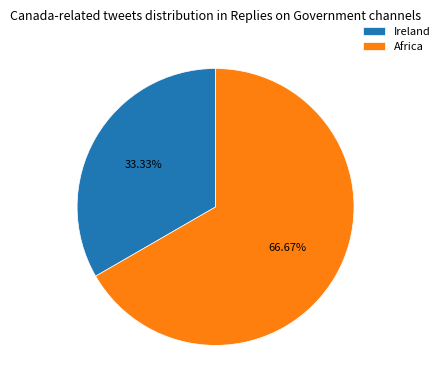

Do Ireland and Africa together represent more than half of the pie?

Yes